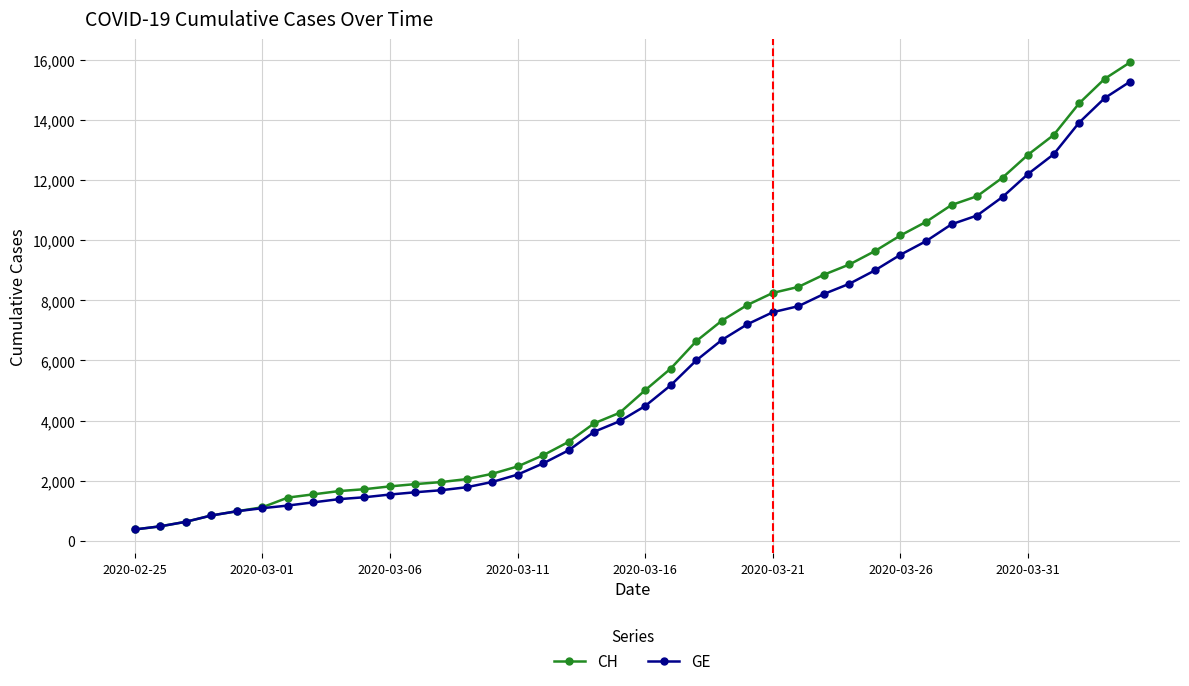

List the series in order of their overall mean, lowest first.

GE, CH